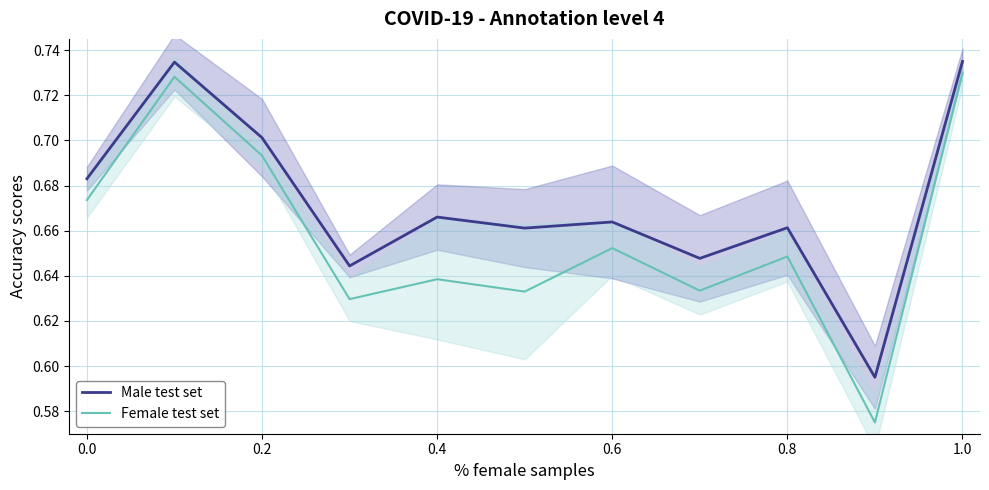

True or false: Female test set and Male test set intersect in this chart.

False